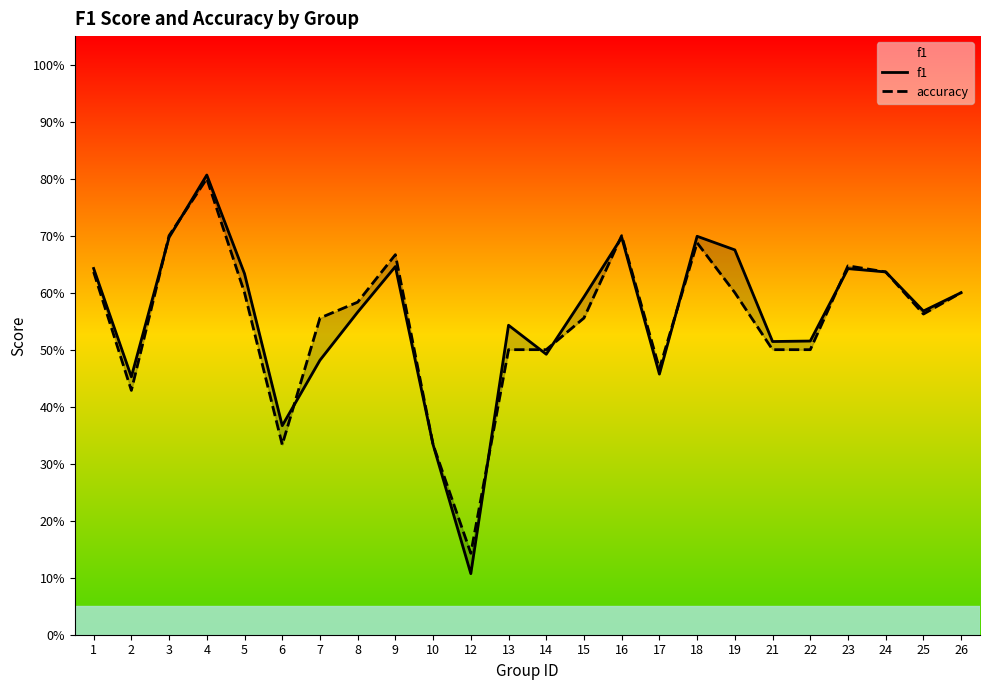

Which series changed the most between 5 and 19?

f1